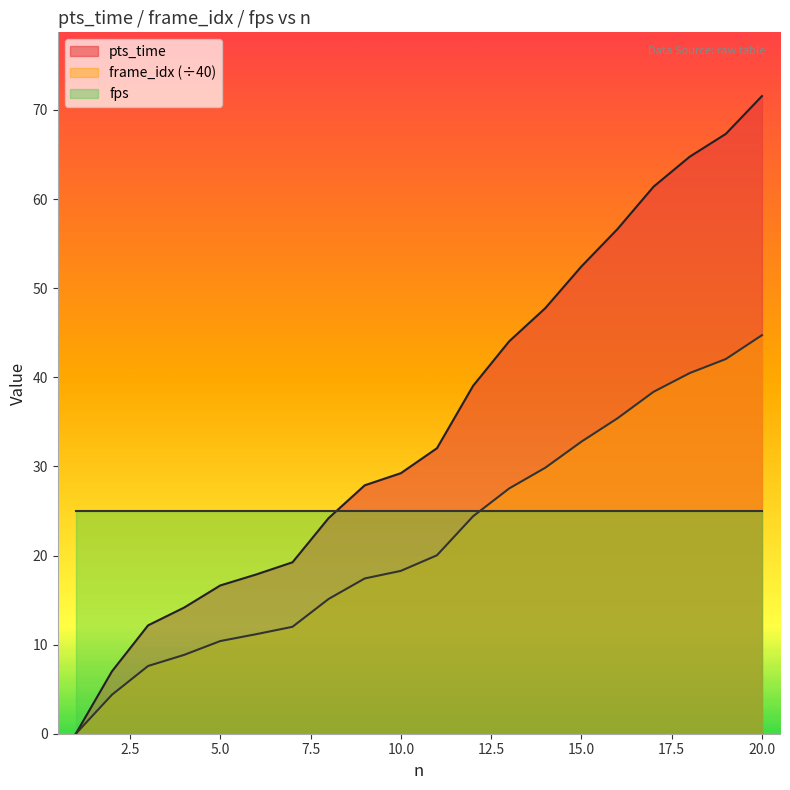

What is the maximum value shown in the chart?

71.6